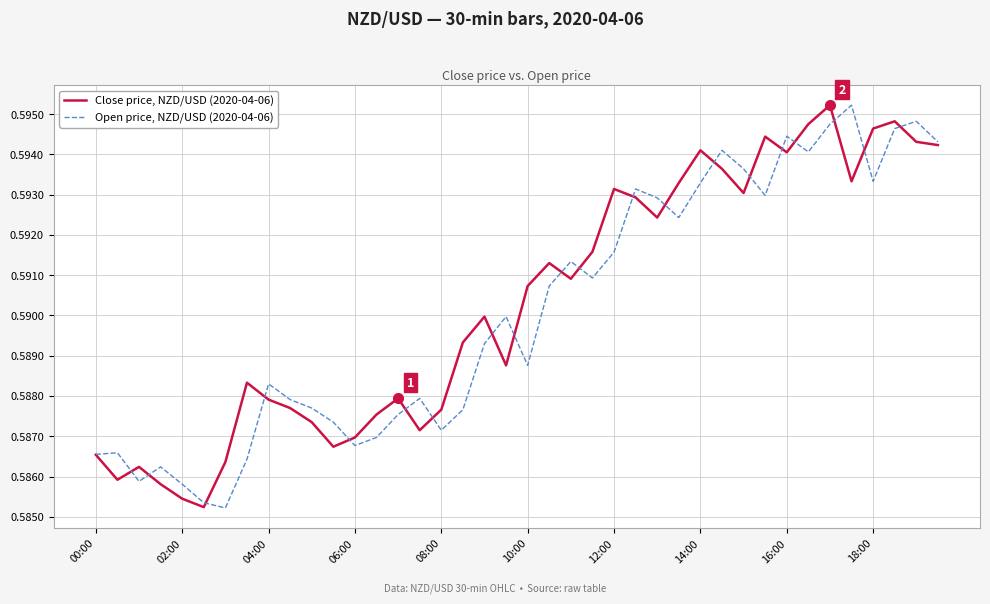

How many interior local peaks does the Close price, NZD/USD (2020-04-06) series have?

10